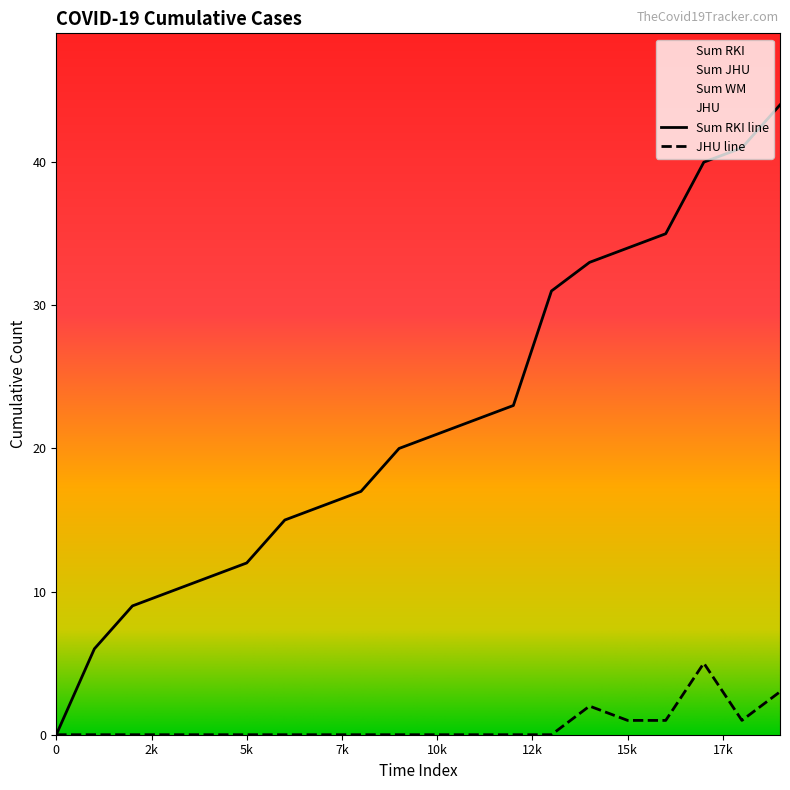

How many interior local valleys does the JHU series have?

1